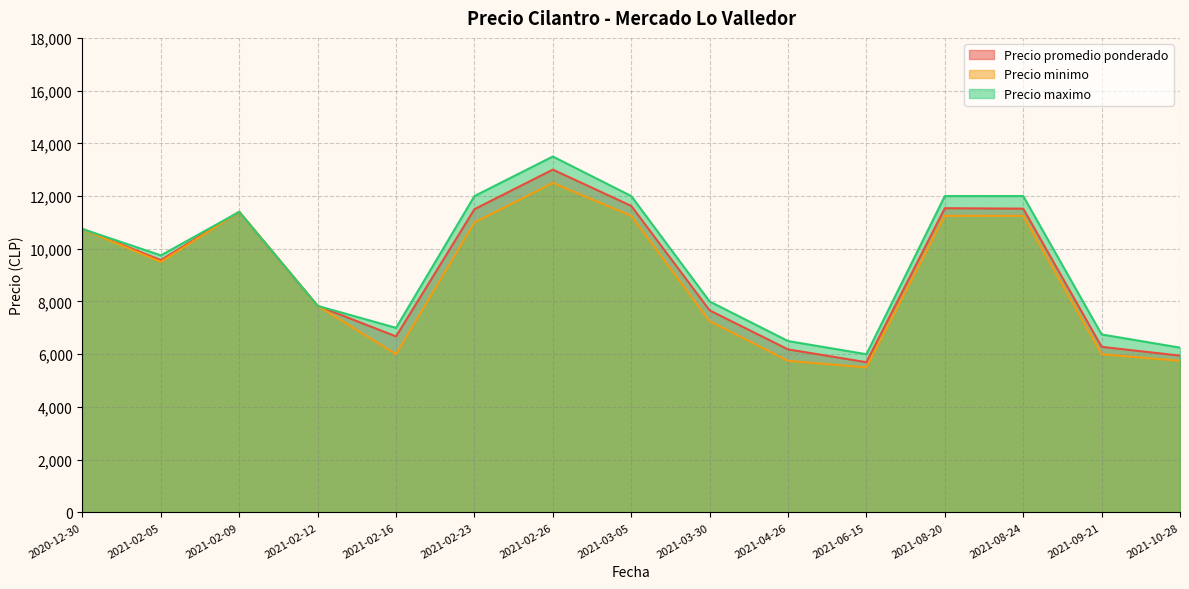

Which series has the largest range (max minus min)?

Precio maximo